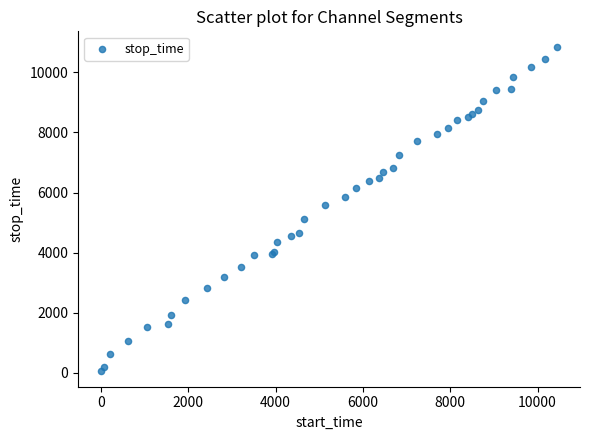

What Y value in the scatter plot is closest to 5452?

5589